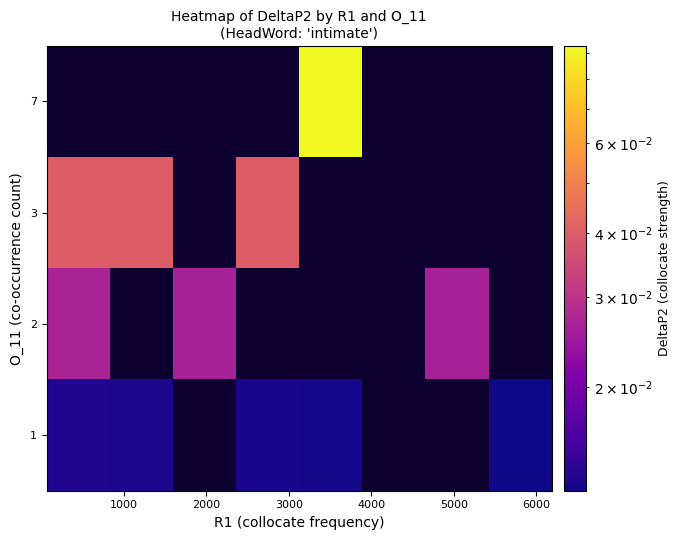

At 3000, list the series in order from smallest to largest.

row_0, row_1, row_2, row_3